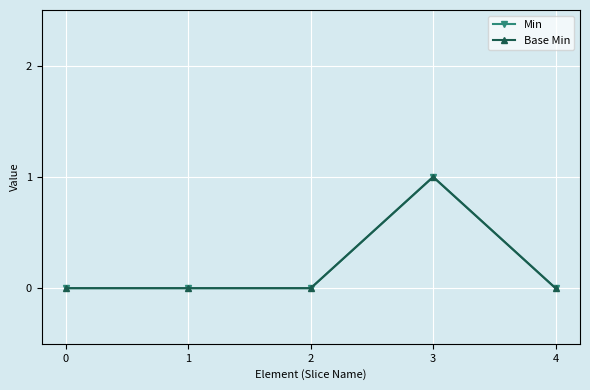

Count the Base Min values in the range 0 to 1.

5